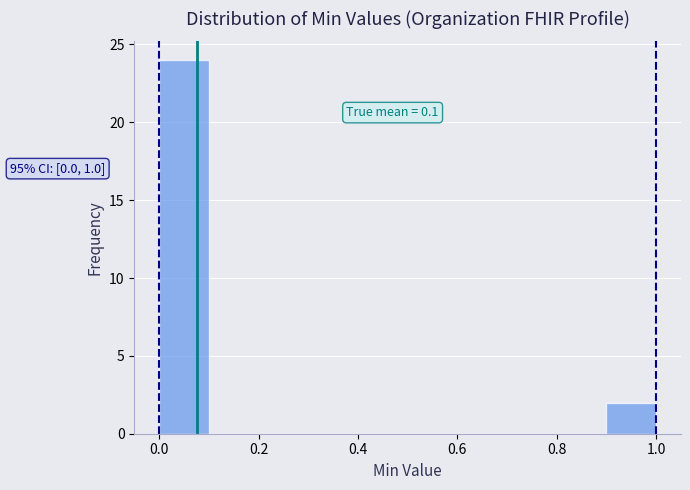

Which range on the x-axis has the tallest bar?

0.0 to 0.1